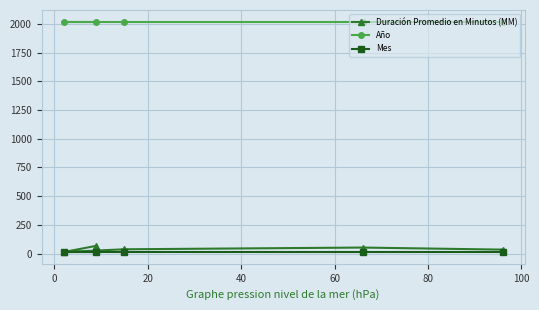

What is the maximum value shown in the chart?

2020